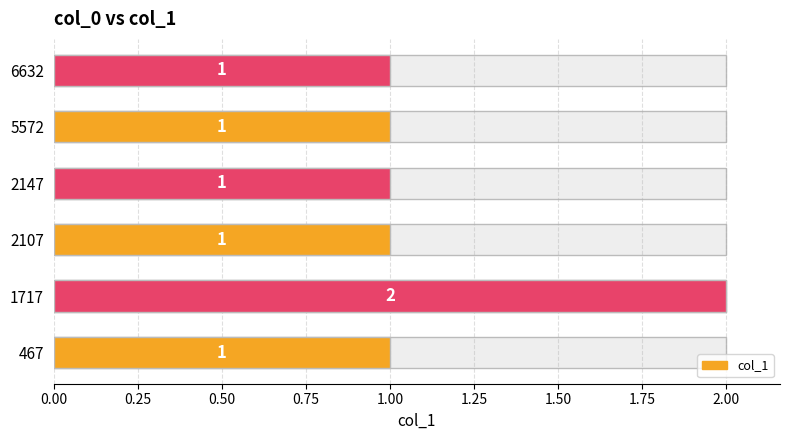

How many bars are there in total?

6